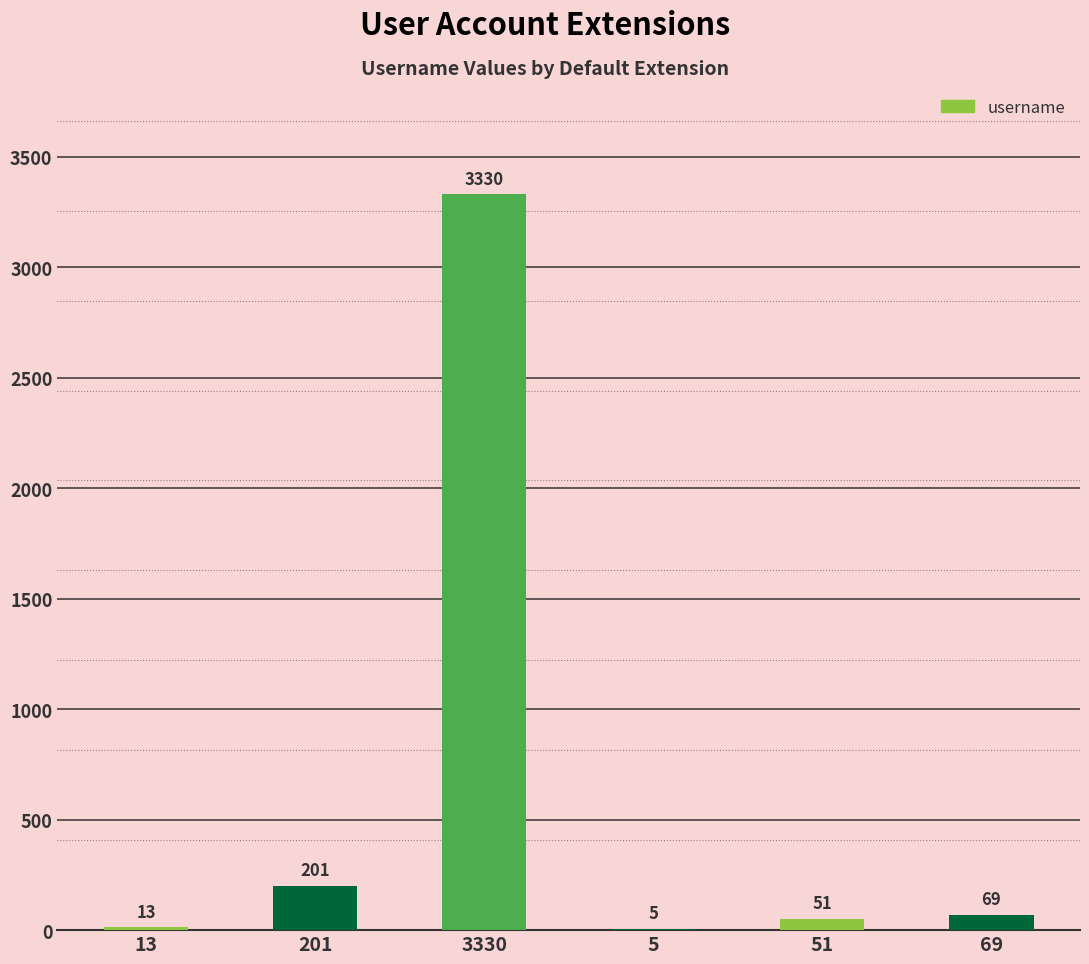

Which category has the highest value across all series?

3330